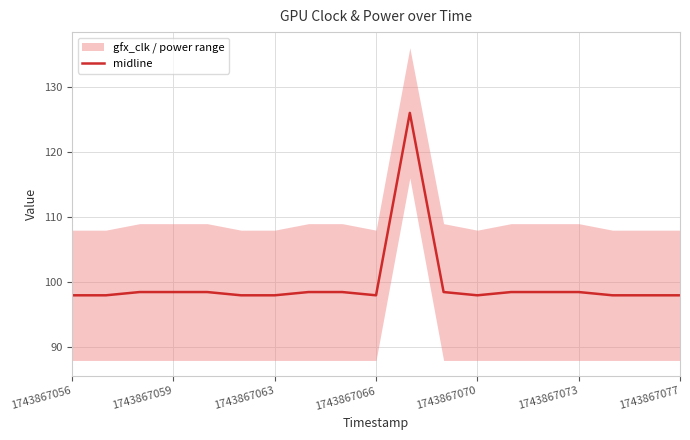

Reading left to right, transcribe all the data shown in this chart.

98.0	98.0	98.5	98.5	98.5	98.0	98.0	98.5	98.5	98.0	126.0	98.5	98.0	98.5	98.5	98.5	98.0	98.0	98.0